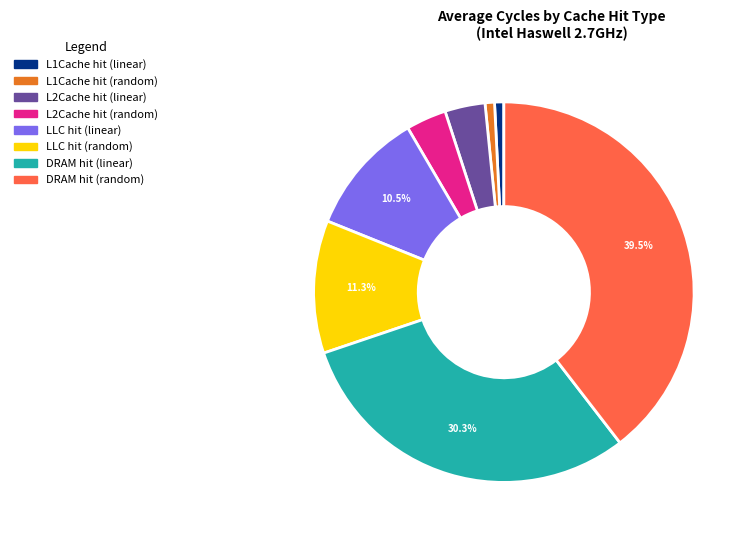

To the nearest percent, what percentage of the pie is L1Cache hit (random)?

1%